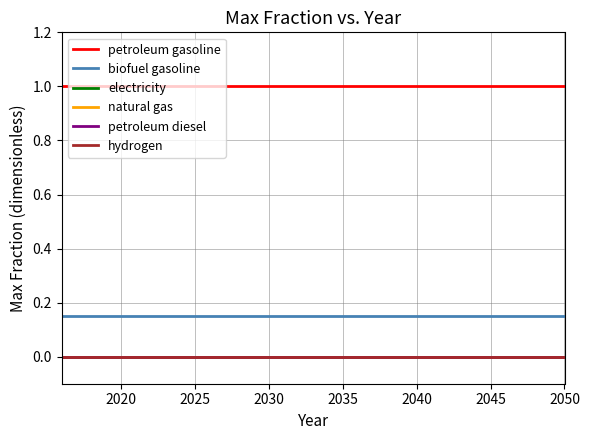

True or false: petroleum gasoline and natural gas cross at least once.

False